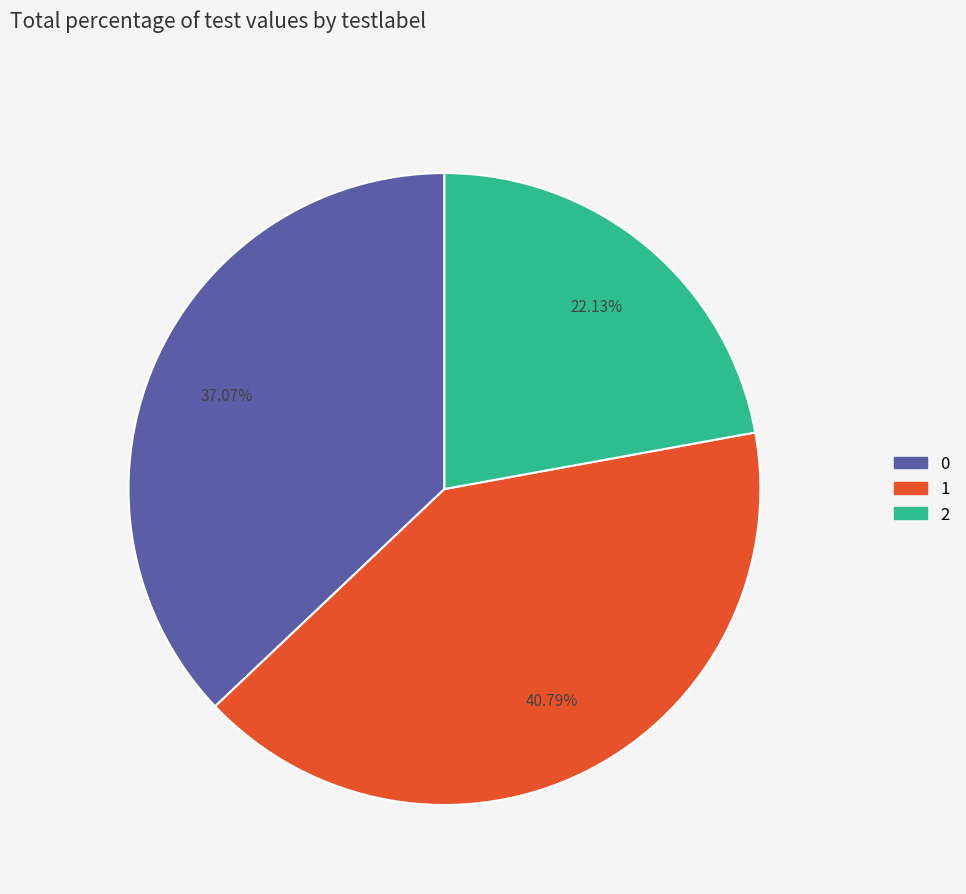

Count the number of slices in the pie.

3